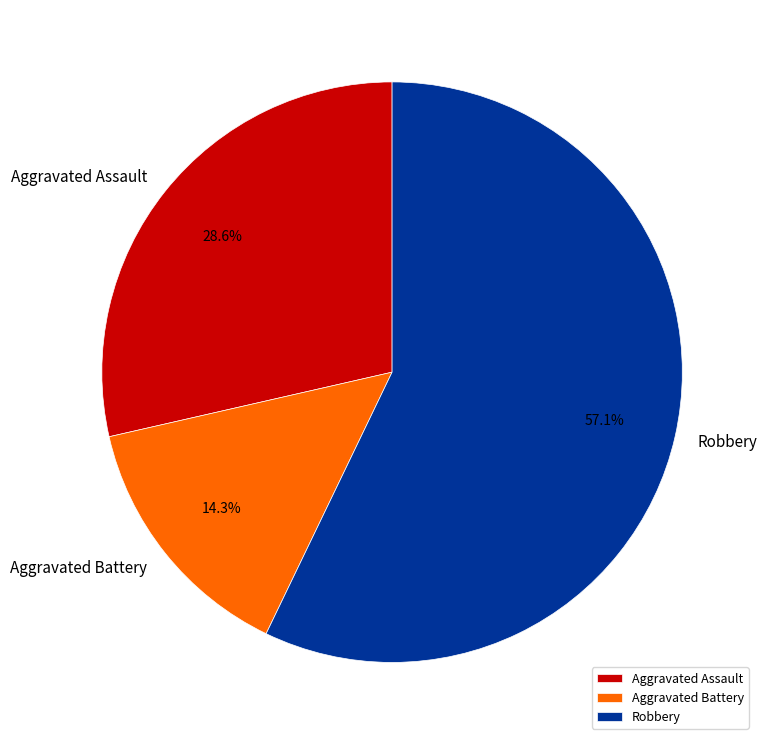

Which category has the smallest portion of the pie?

Aggravated Battery